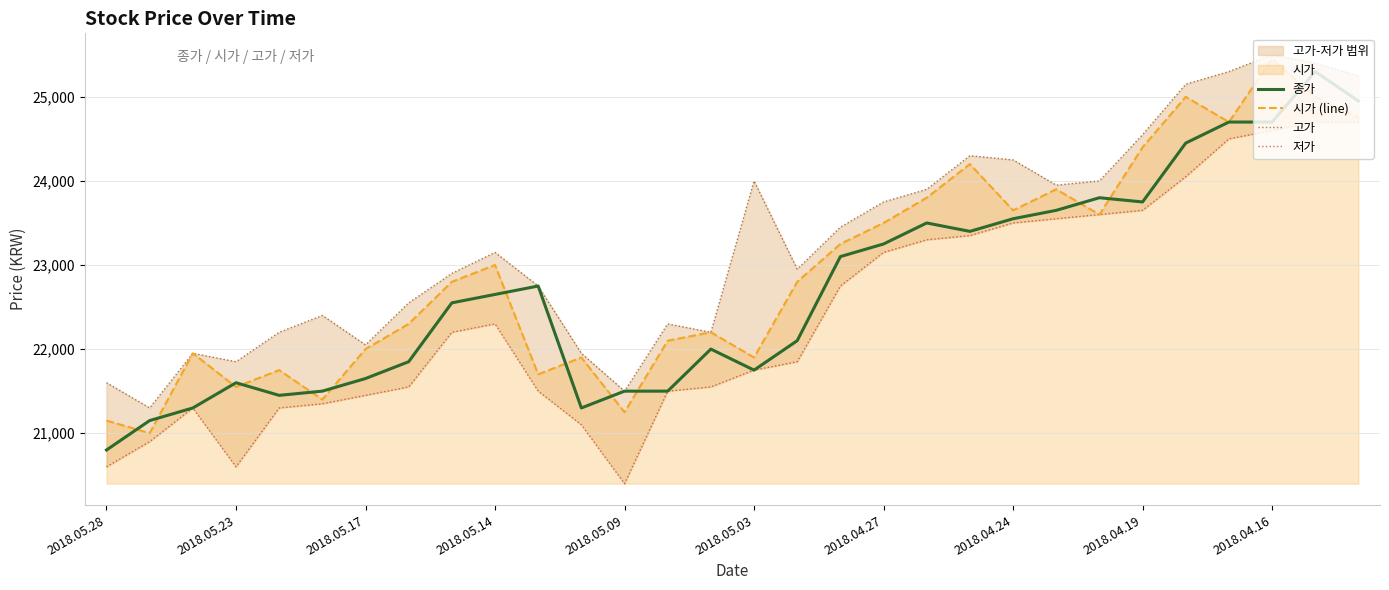

Does the chart have visible grid lines?

Yes